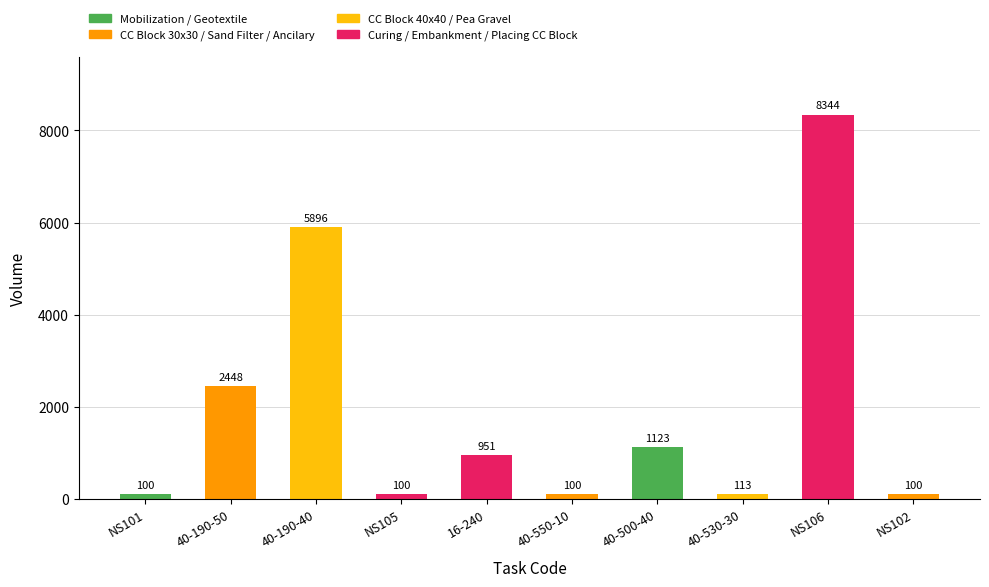

What value does the data have at 40-530-30?

113